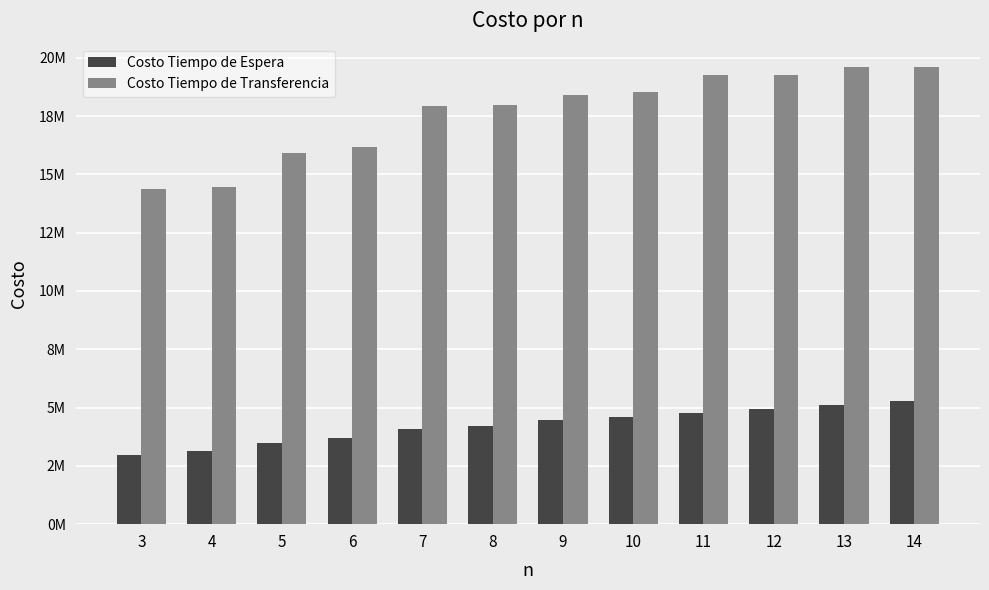

Between 3 and 5, which series saw the biggest shift?

Costo Tiempo de Transferencia